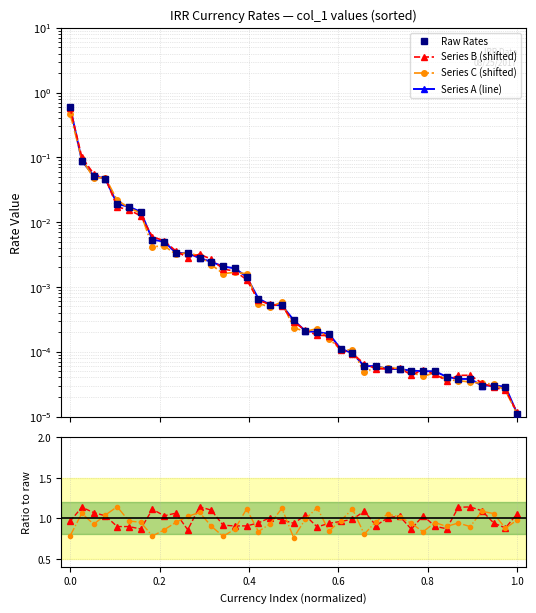

Reading left to right, extract all data points from this chart.

Raw Rates: 0.6	0.1	0.1	0.0	0.0	0.0	0.0	0.0	0.0	0.0	0.0	0.0	0.0	0.0	0.0	0.0	0.0	0.0	0.0	0.0	0.0	0.0	0.0	0.0	0.0	0.0	0.0	0.0	0.0	0.0	0.0	0.0	0.0	0.0	0.0	0.0	0.0	0.0	0.0
Series B (shifted): 0.6	0.1	0.1	0.0	0.0	0.0	0.0	0.0	0.0	0.0	0.0	0.0	0.0	0.0	0.0	0.0	0.0	0.0	0.0	0.0	0.0	0.0	0.0	0.0	0.0	0.0	0.0	0.0	0.0	0.0	0.0	0.0	0.0	0.0	0.0	0.0	0.0	0.0	0.0
Series C (shifted): 0.5	0.1	0.0	0.0	0.0	0.0	0.0	0.0	0.0	0.0	0.0	0.0	0.0	0.0	0.0	0.0	0.0	0.0	0.0	0.0	0.0	0.0	0.0	0.0	0.0	0.0	0.0	0.0	0.0	0.0	0.0	0.0	0.0	0.0	0.0	0.0	0.0	0.0	0.0
Series A (line): 0.6	0.1	0.1	0.0	0.0	0.0	0.0	0.0	0.0	0.0	0.0	0.0	0.0	0.0	0.0	0.0	0.0	0.0	0.0	0.0	0.0	0.0	0.0	0.0	0.0	0.0	0.0	0.0	0.0	0.0	0.0	0.0	0.0	0.0	0.0	0.0	0.0	0.0	0.0
B/A: 1.0	1.1	1.1	1.0	0.9	0.9	0.9	1.1	1.0	1.1	0.9	1.1	1.1	0.9	0.9	0.9	0.9	1.0	1.0	0.9	1.0	0.9	0.9	1.0	1.0	1.1	0.9	1.0	1.0	0.9	1.0	0.9	0.9	1.1	1.1	1.1	0.9	0.9	1.1
C/A: 0.8	1.1	0.9	1.0	1.1	1.0	1.0	0.8	0.9	0.9	1.0	1.1	0.9	0.8	0.9	1.1	0.8	0.9	1.1	0.8	1.0	1.1	0.8	1.0	1.1	0.8	1.0	1.1	1.0	0.9	0.8	0.9	0.9	0.9	0.9	1.1	1.1	0.9	1.0